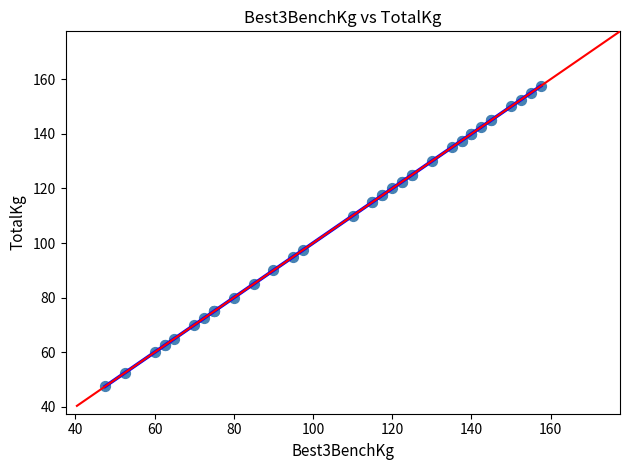

What Y value in the scatter plot is closest to 102?

97.5